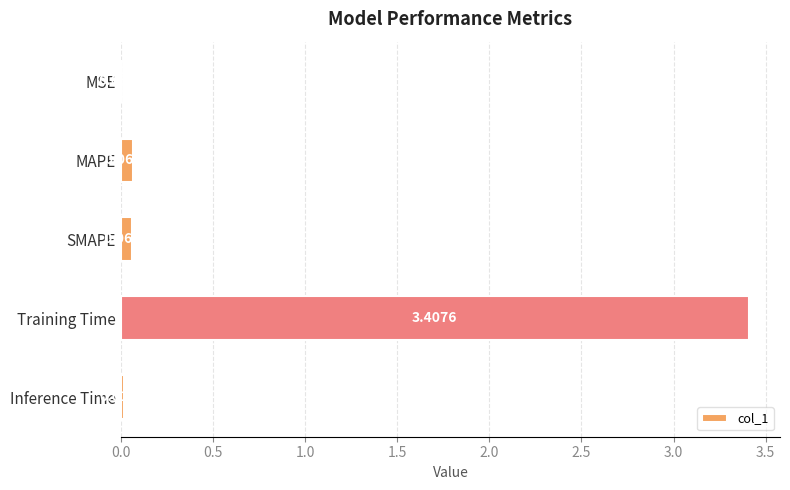

What is the sum of all values?

3.5